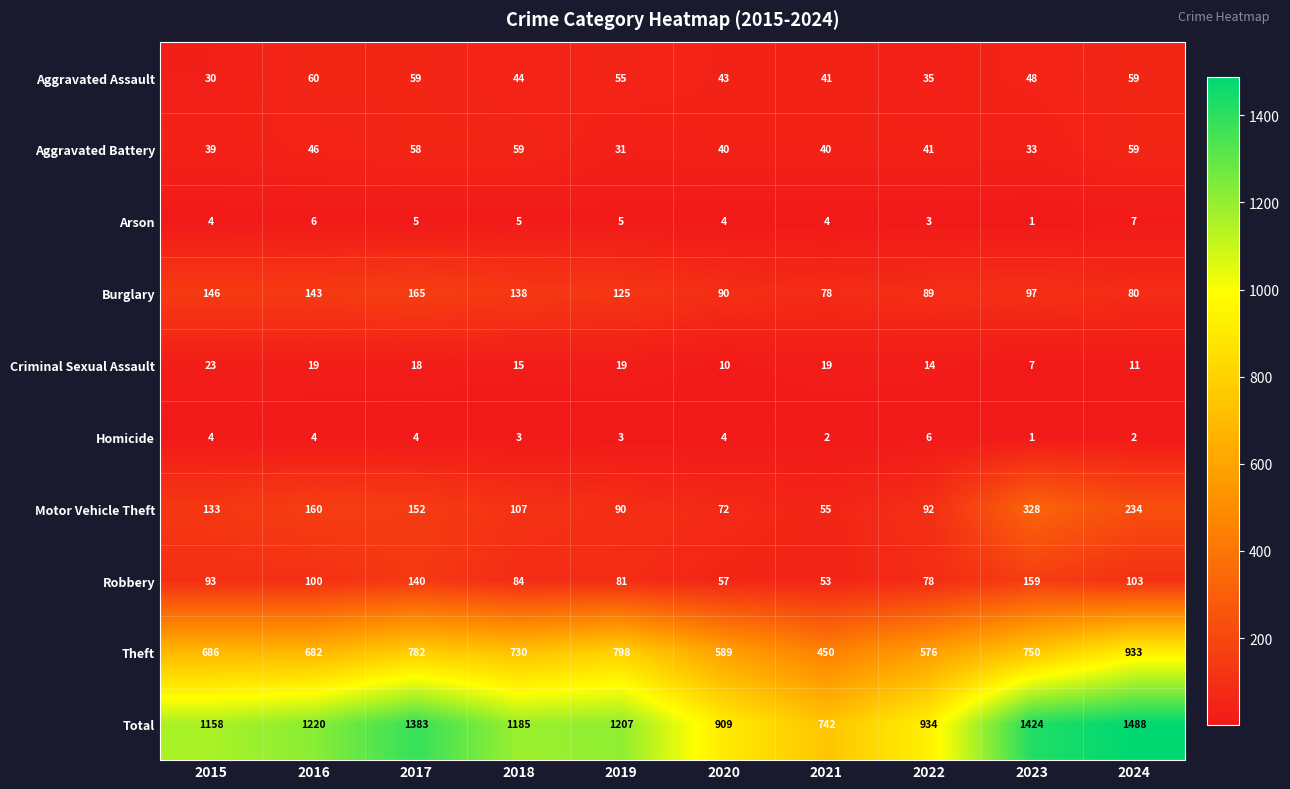

Count the number of data series in this chart.

10